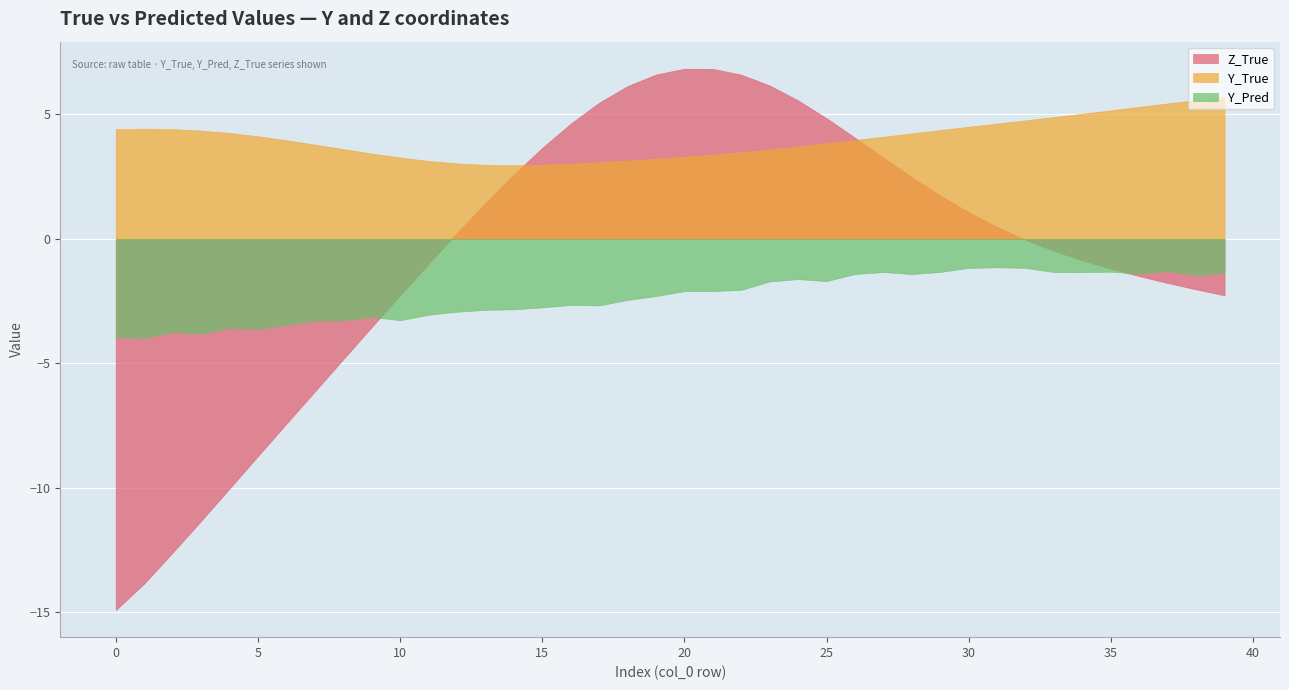

What is the lowest value of the Z_True series?

-14.9